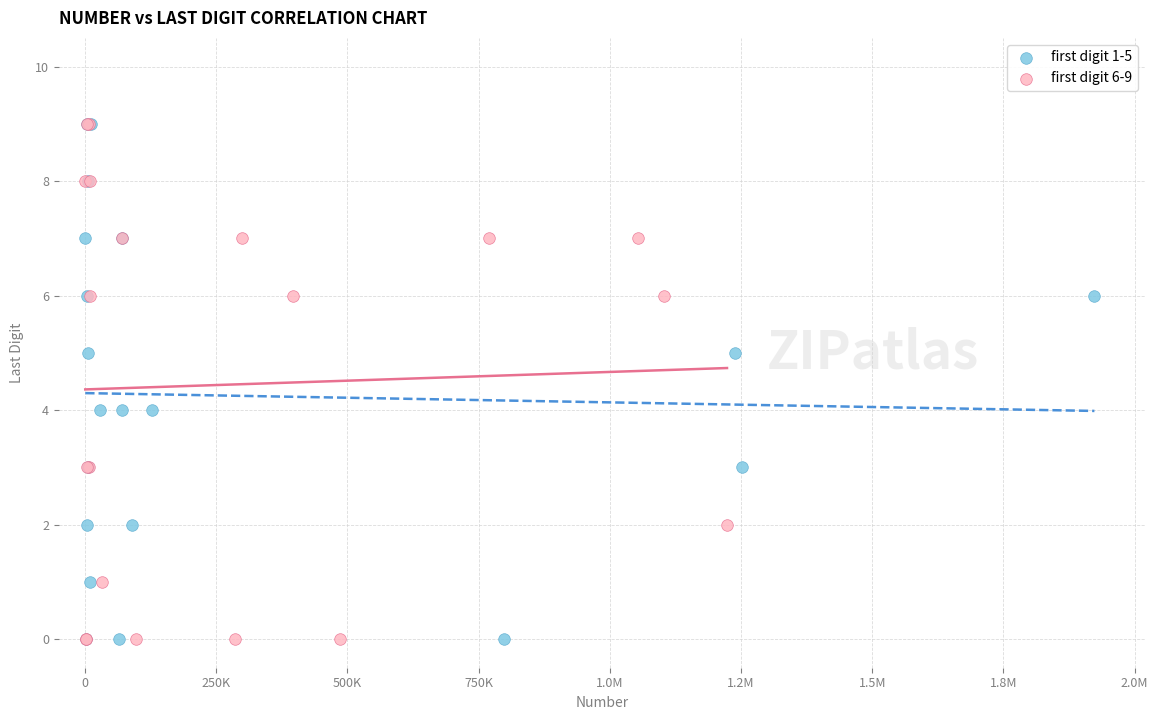

What are all the series names shown in the legend?

first digit 1-5, first digit 6-9